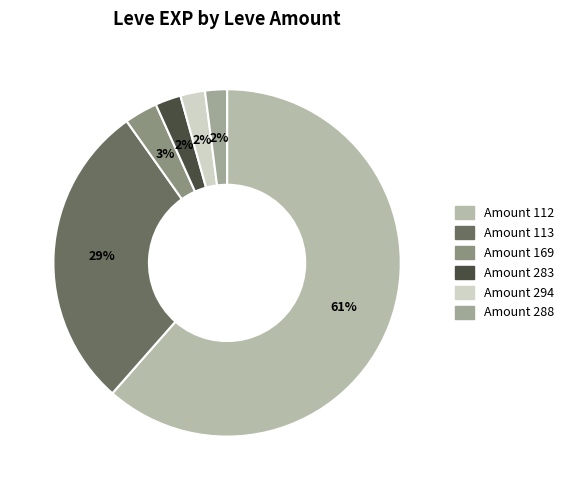

How many segments does this pie chart have?

6